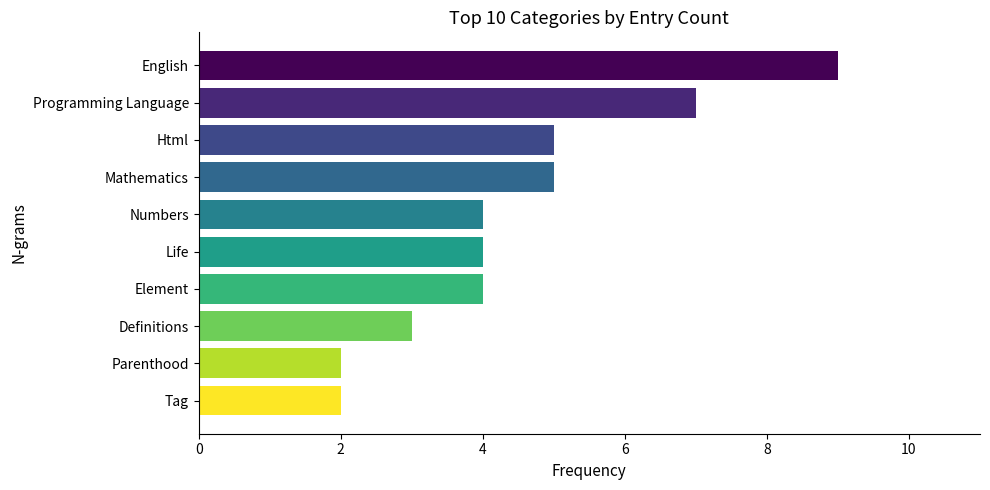

What position from the bottom is English?

10